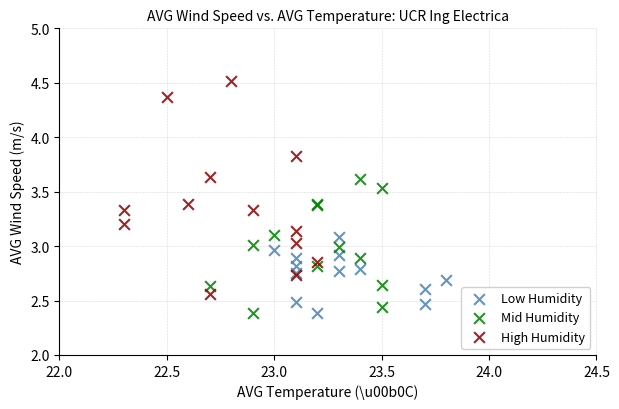

Which series has the widest spread of Y values?

High Humidity